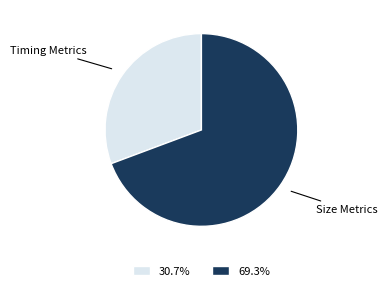

Is there a majority slice in this chart?

Yes